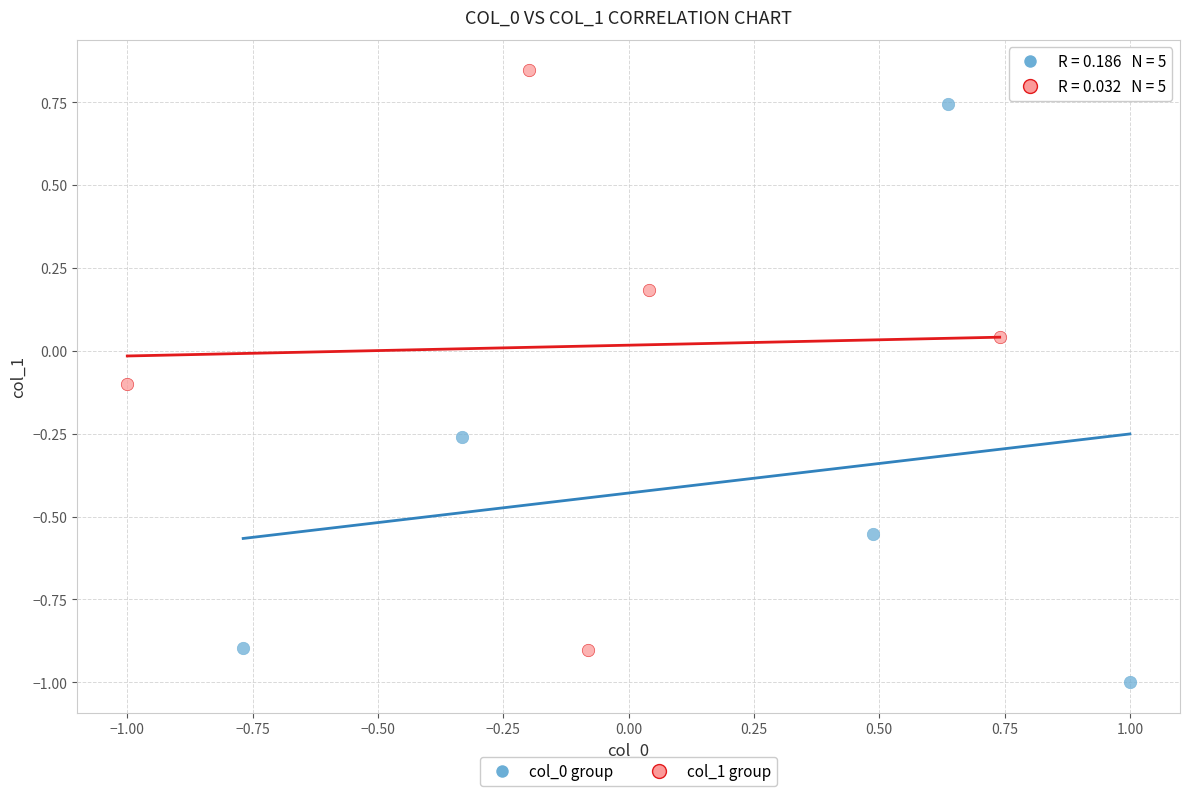

Which series has the largest Y range (max minus min)?

col_1 group